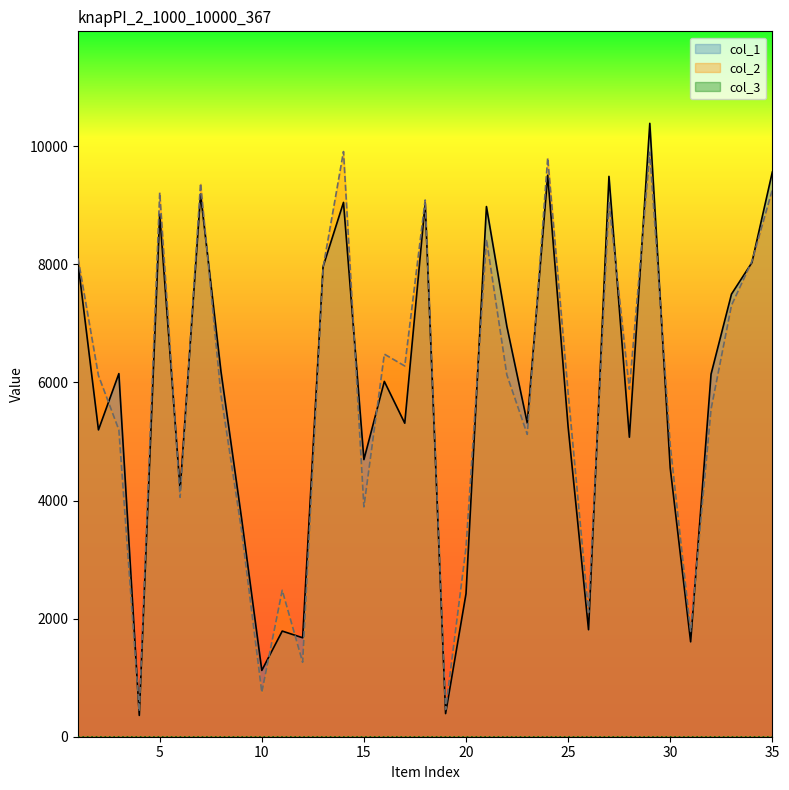

Where do col_1 and col_2 first cross each other?

2 and 3